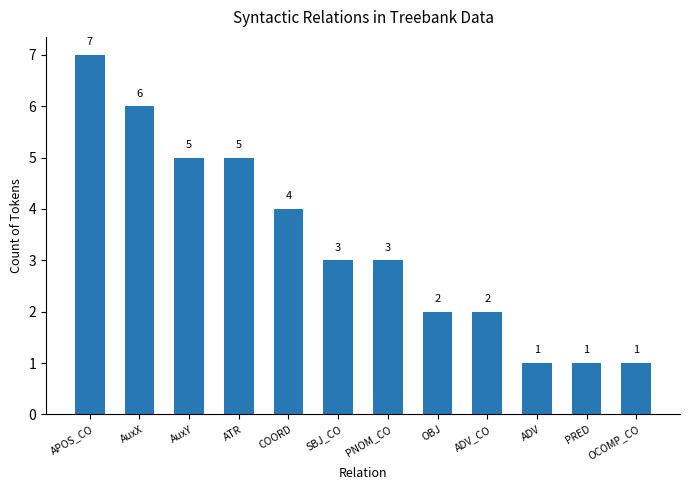

Where does the data first go above 3?

APOS_CO